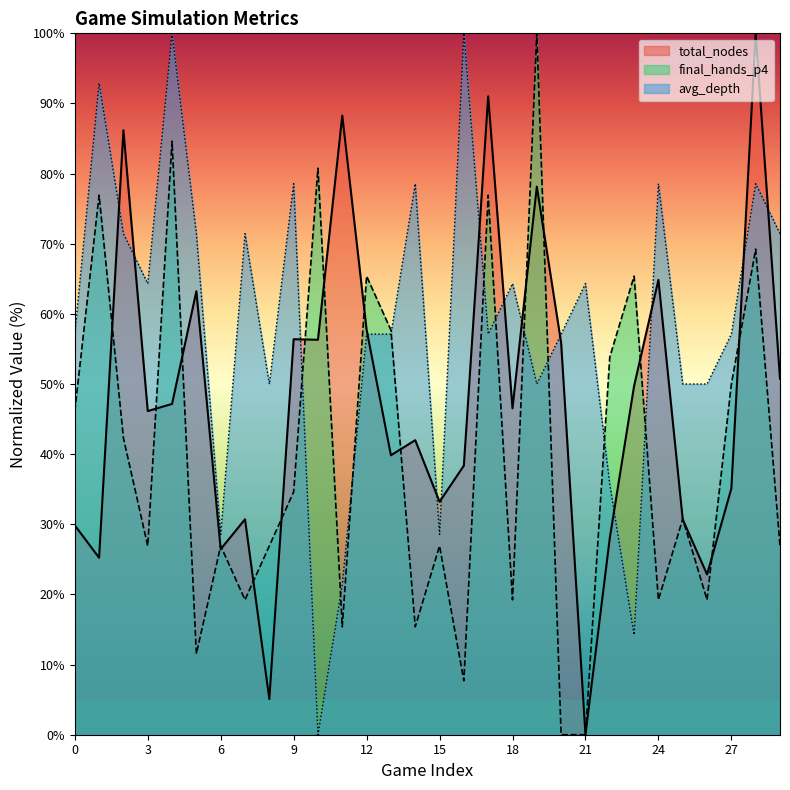

List the series in order of their overall mean, lowest first.

final_hands_p4, total_nodes, avg_depth